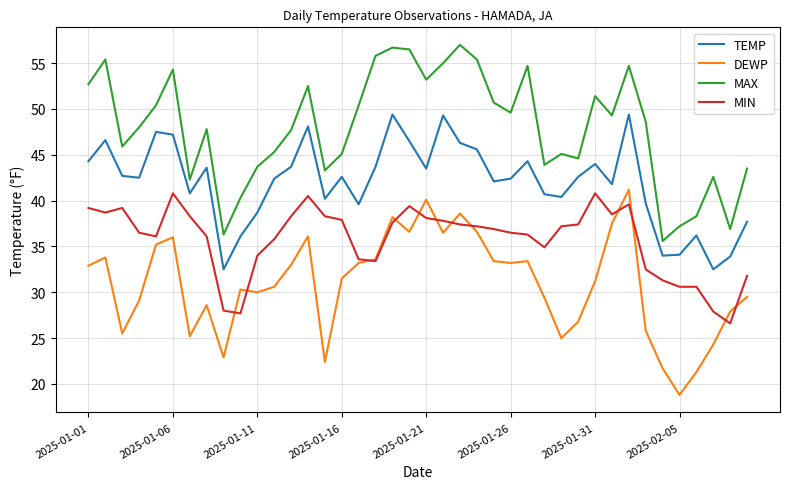

List the series in order of their overall mean, highest first.

MAX, TEMP, MIN, DEWP